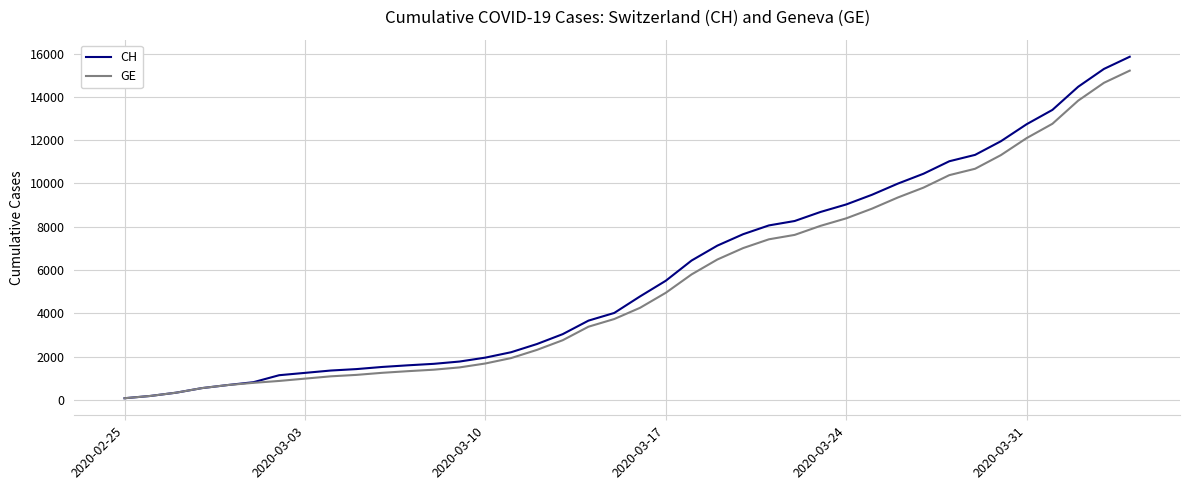

What is the highest value of the CH series?

15857